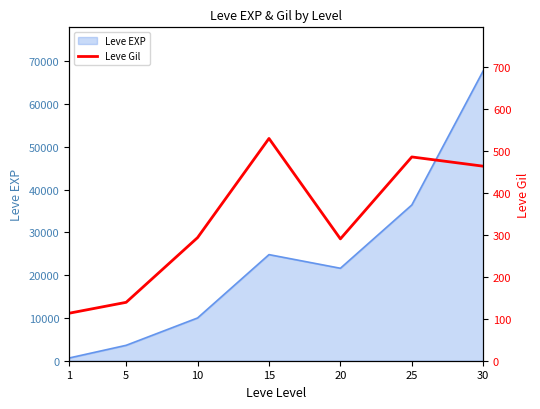

Where is the data nearest to the value 321?

10